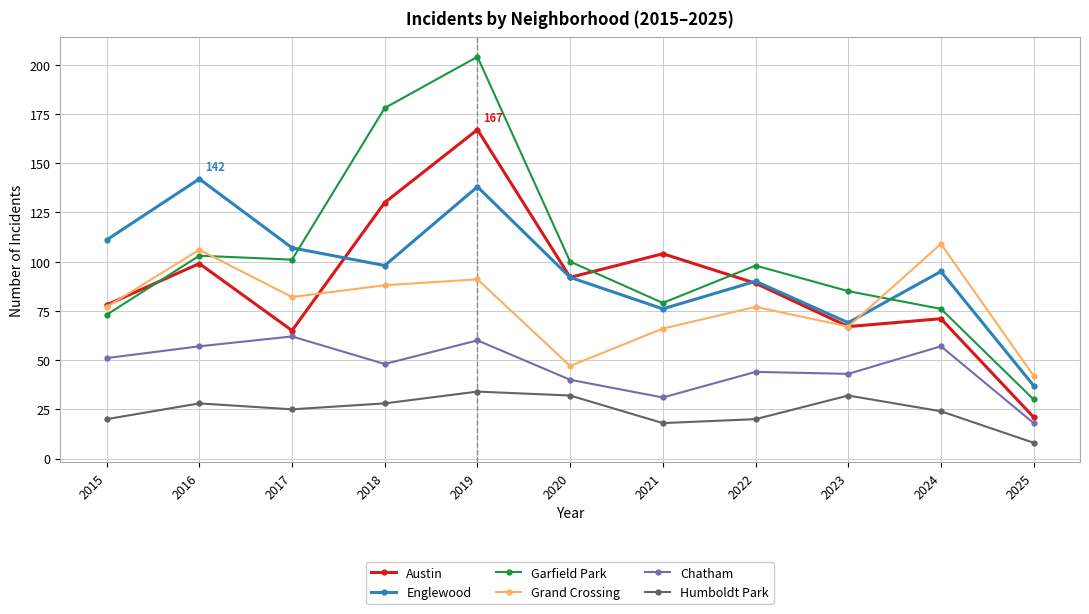

How many intersections are there between Grand Crossing and Englewood?

1